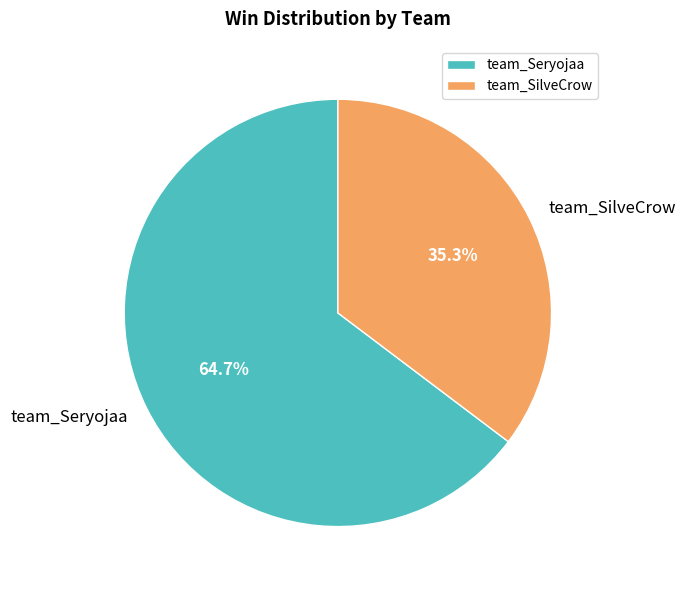

True or false: team_Seryojaa accounts for 55% of the total.

False